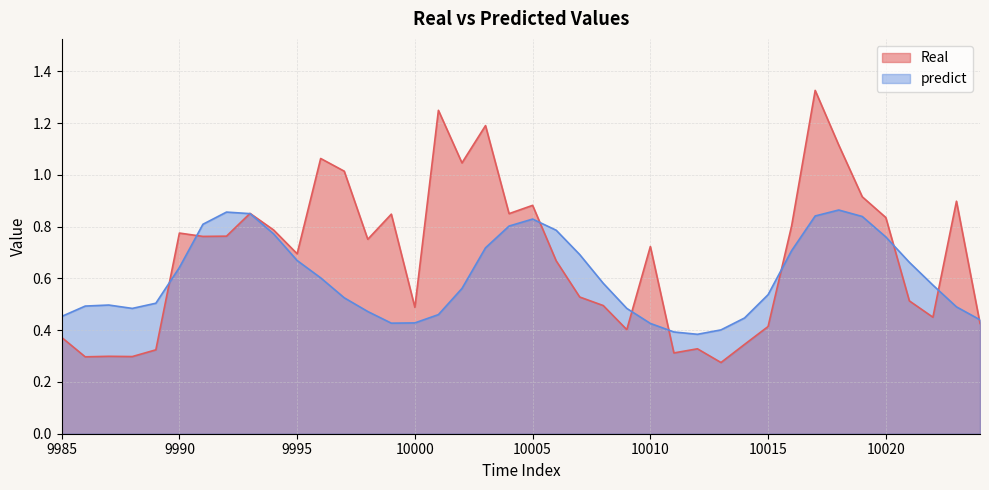

List the series in order of their overall mean, highest first.

Real, predict